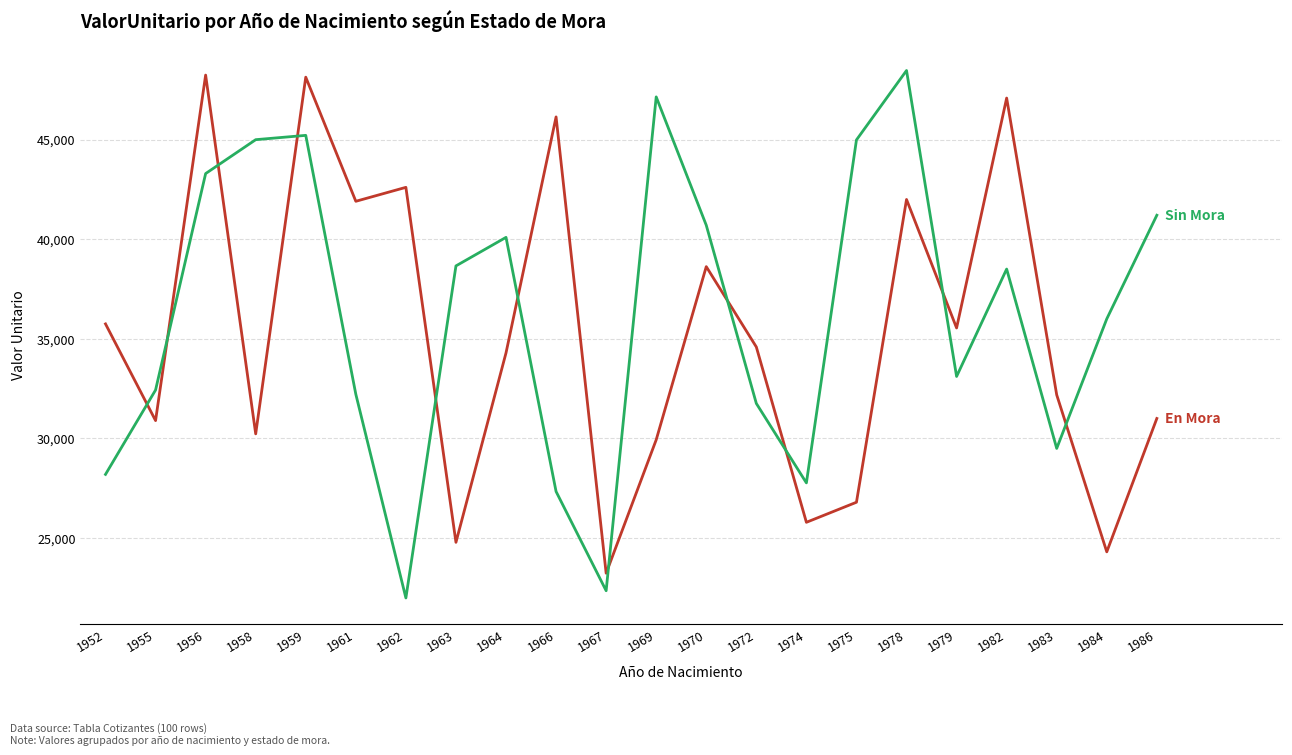

At which category is the sum across all series the highest?

1959